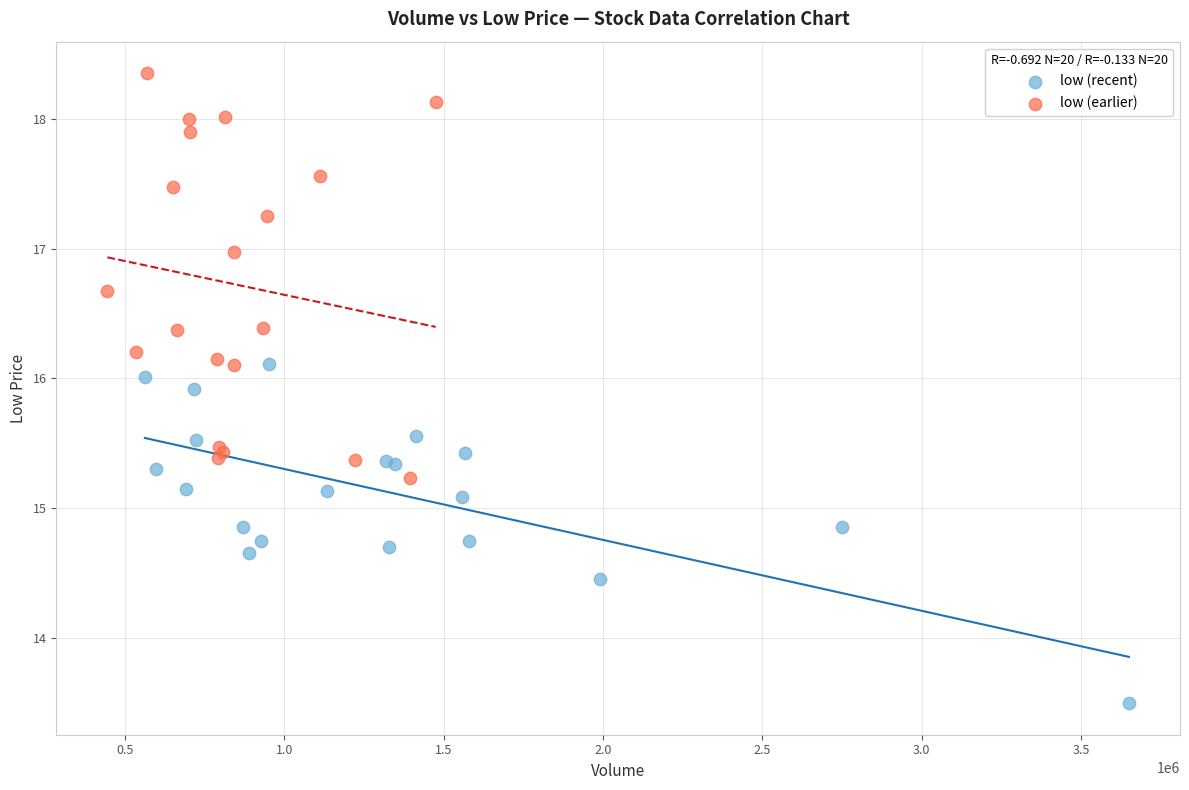

Which series reaches the maximum Y coordinate?

low (earlier)